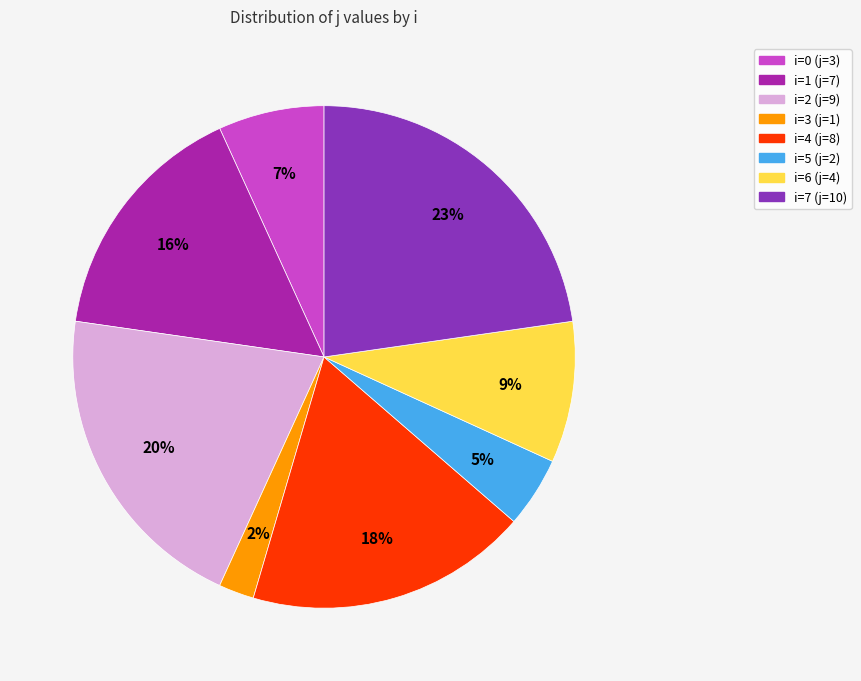

To the nearest percent, what is the combined percentage of i=0 (j=3) and i=7 (j=10)?

30%